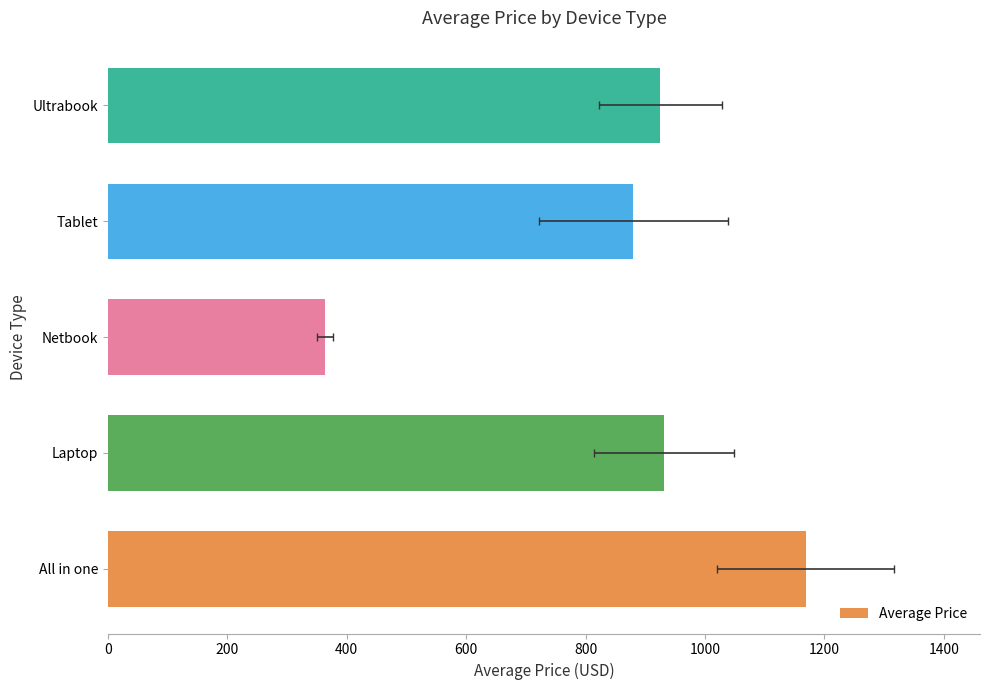

What is the greatest value displayed?

1168.5